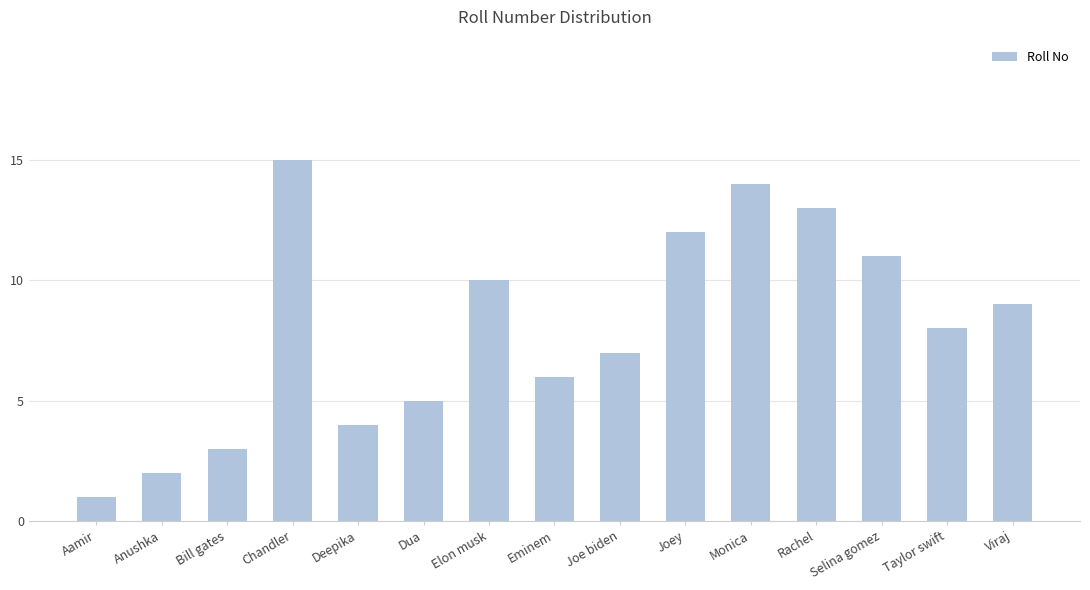

Between Monica and Dua, which is larger?

Monica